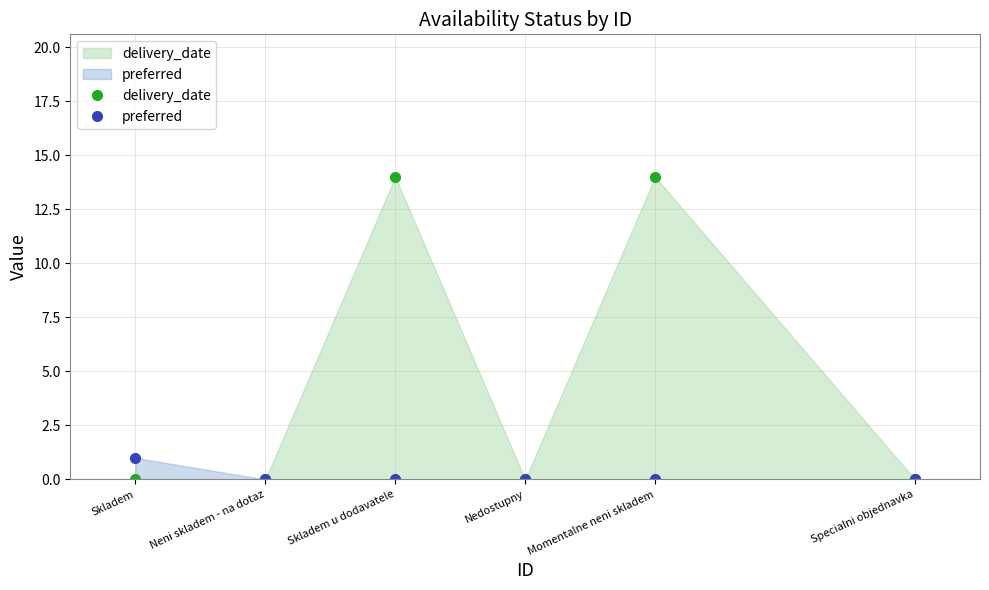

True or false: delivery_date has more than 1 points higher than both neighbors.

True